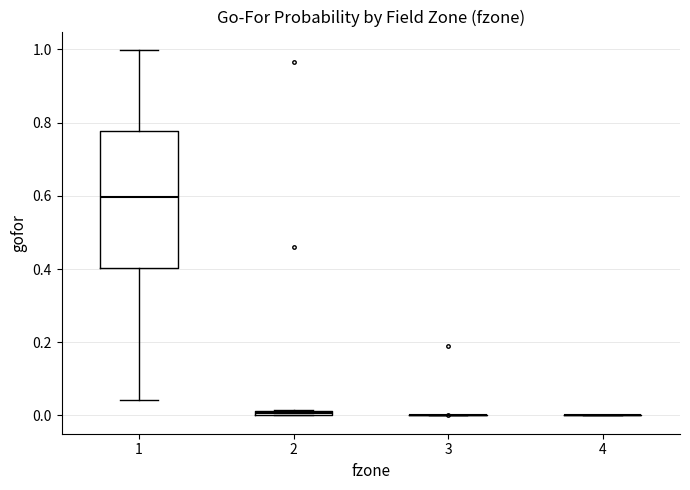

Which box is the tallest, from its lower edge to its upper edge?

1